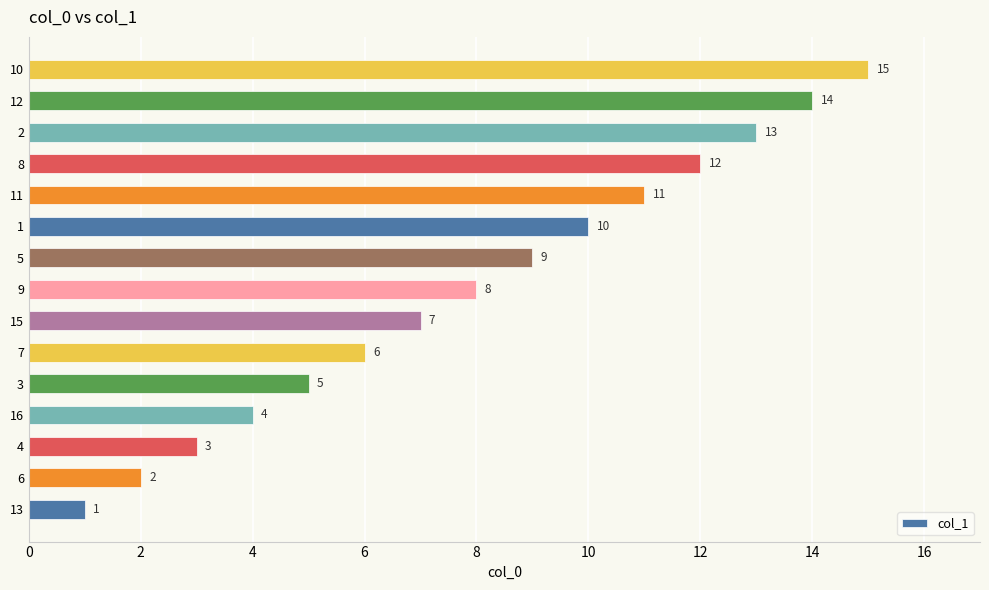

What is the difference between the maximum and minimum values?

14